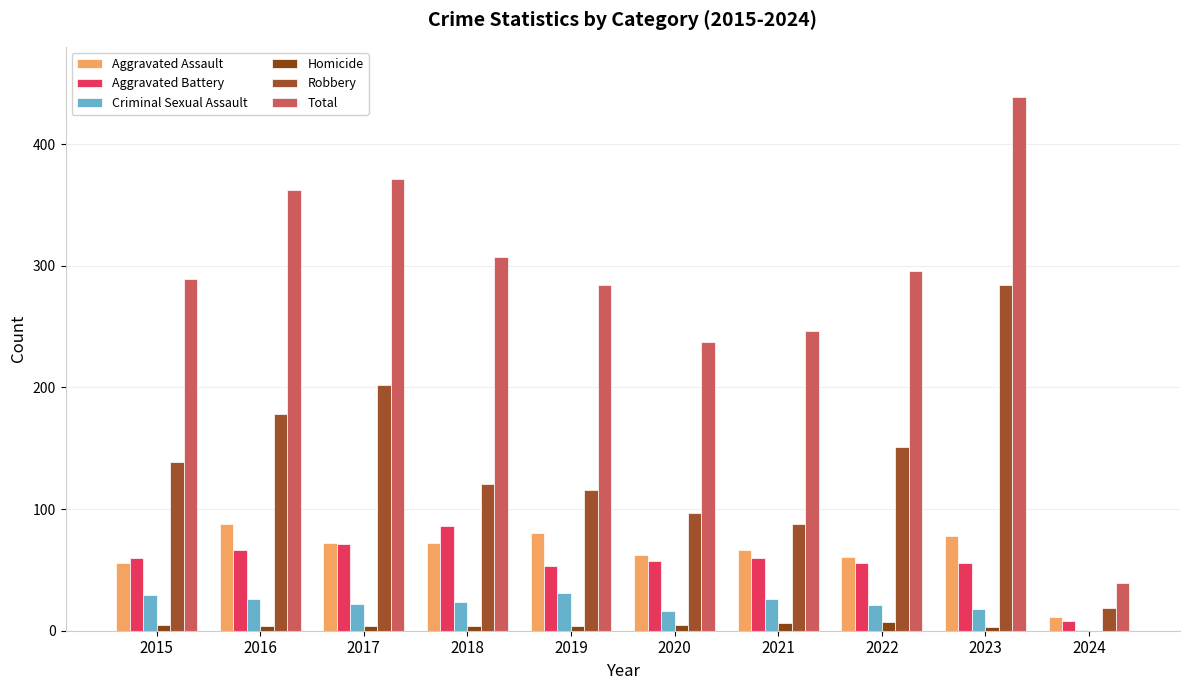

Which series changed the most between 2015 and 2022?

Robbery